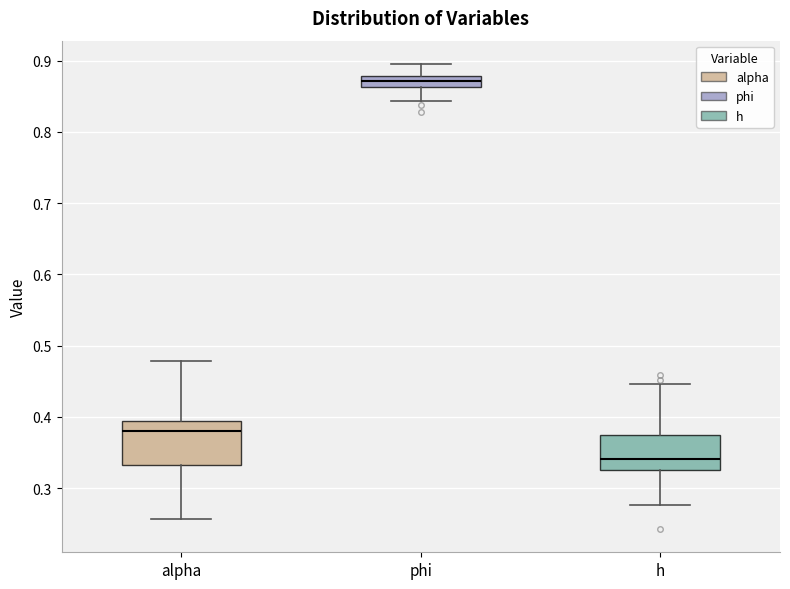

Reading left to right, read every box against the y-axis: the position of its median line, the range the box covers, and the ends of its whiskers. The values are not printed on the chart, so give them approximately, as read against the axis.

alpha: median 0.38, box 0.33 to 0.39, whiskers 0.26 to 0.48
phi: median 0.87, box 0.86 to 0.88, whiskers 0.84 to 0.90
h: median 0.34, box 0.33 to 0.37, whiskers 0.28 to 0.45